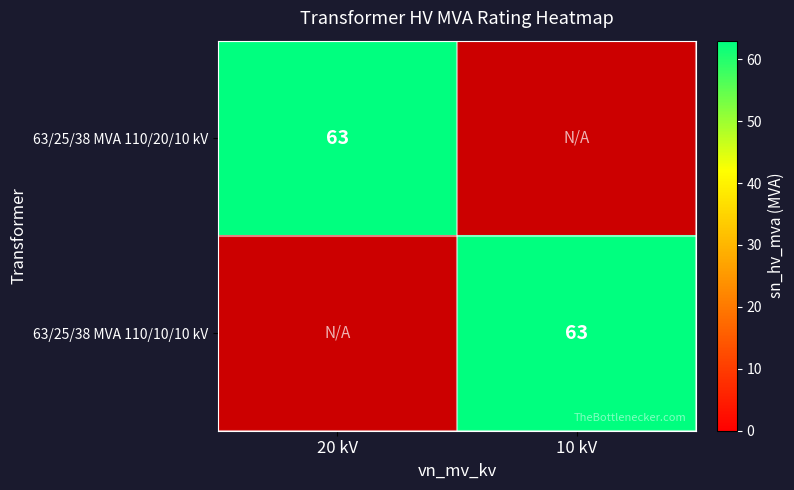

Which series has the widest spread of values?

63/25/38 MVA 110/10/10 kV